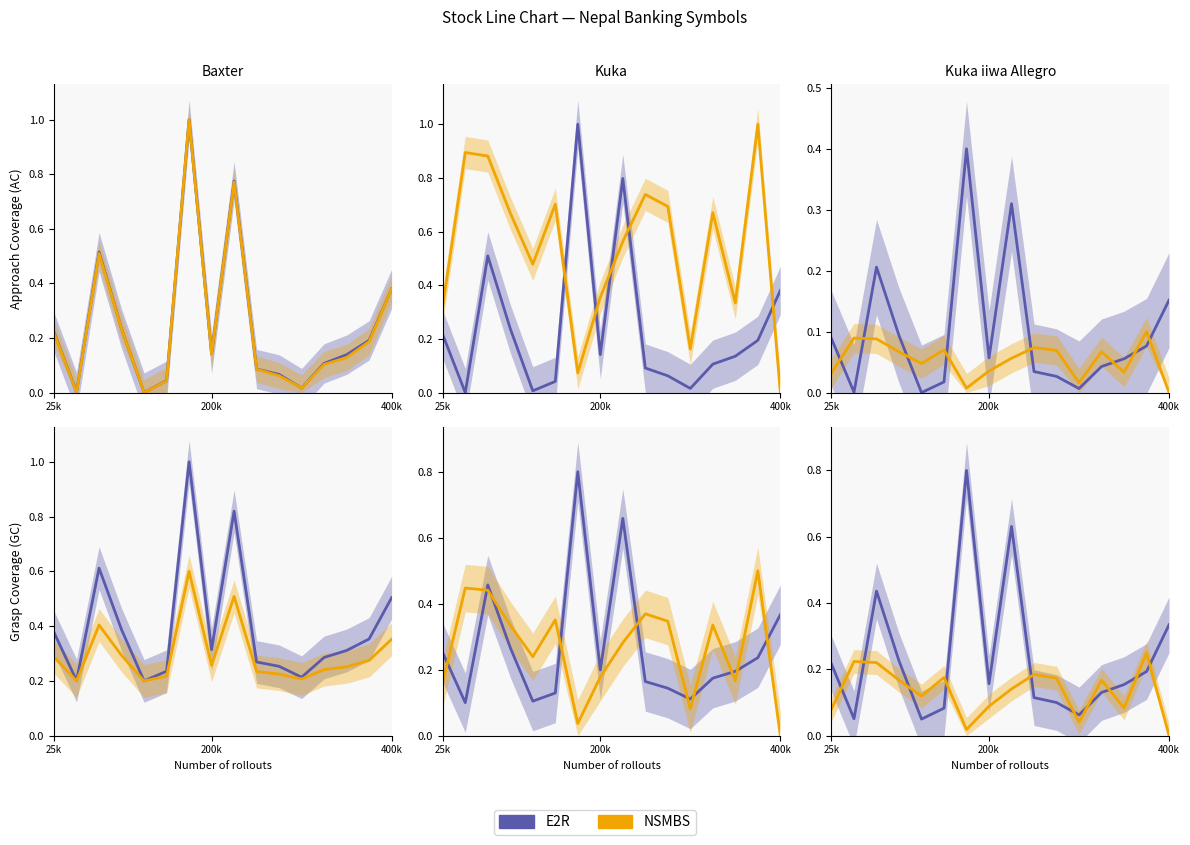

What is the sum of all E2R values?

3.7